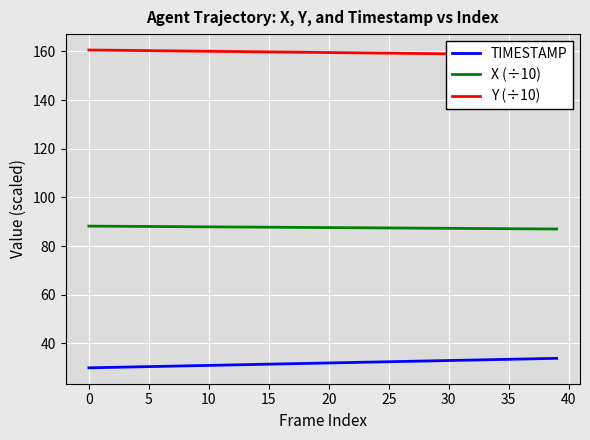

What is the greatest value displayed?

160.5